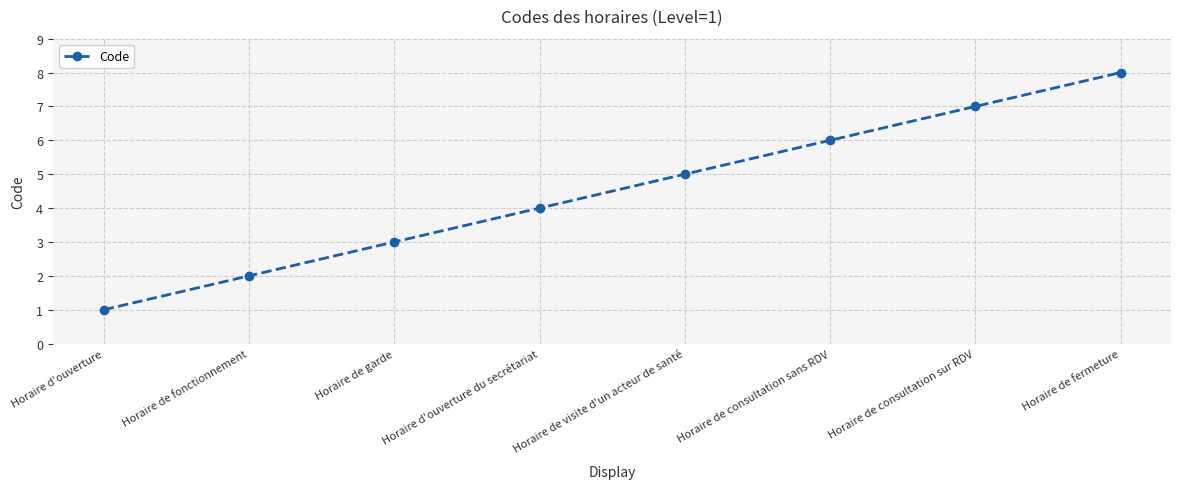

How many values are between 3 and 7?

5